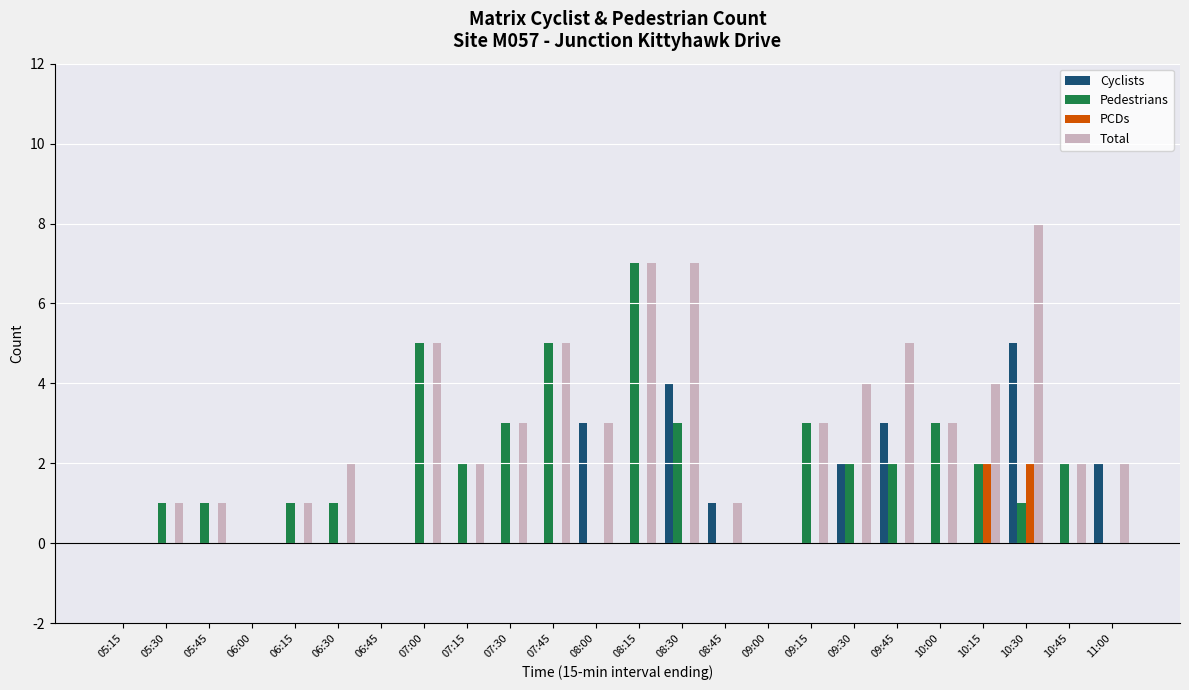

How many distinct data groups are displayed?

4